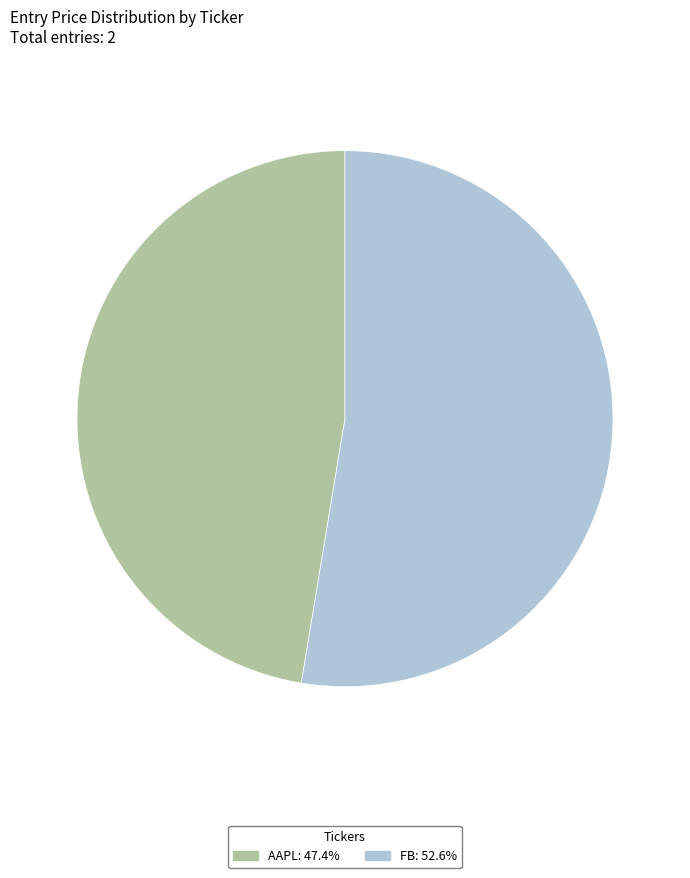

What is the ratio of the value at AAPL: 47.4% to the value at FB: 52.6%?

0.9